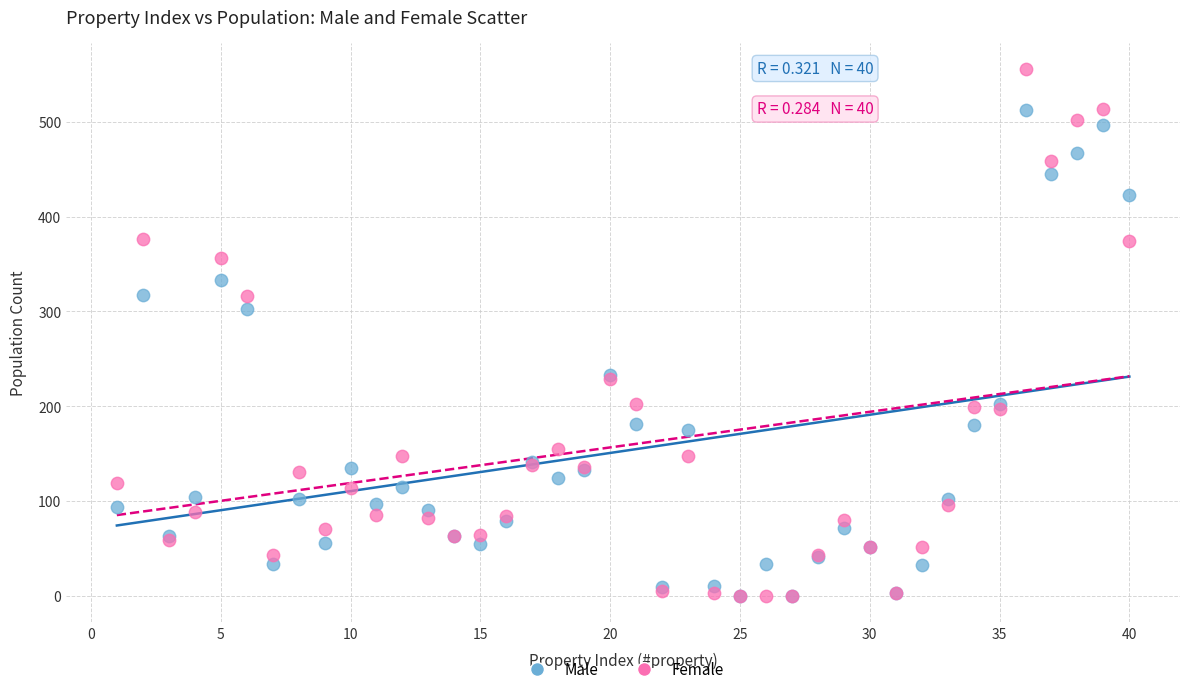

In the Female series, what Y value is closest to 278?

316